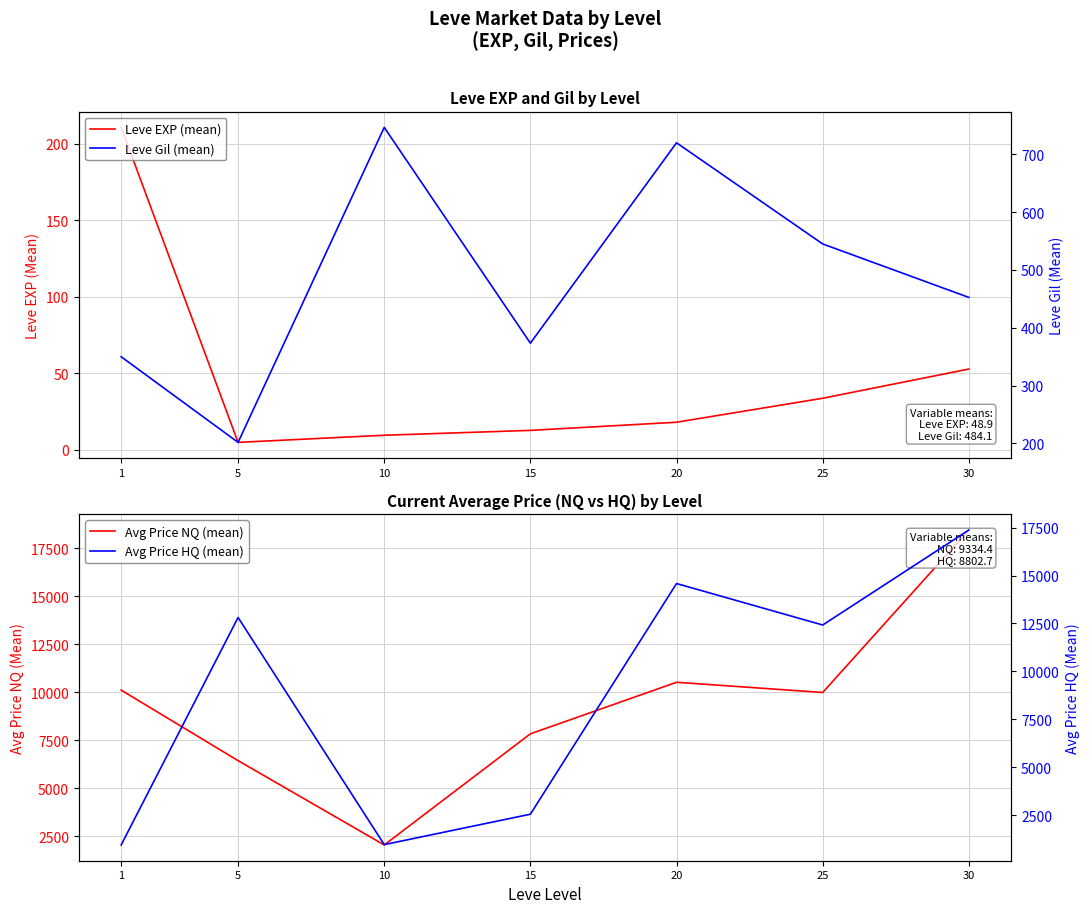

What is the difference between the maximum and minimum values in the Leve EXP (mean) series?

205.8